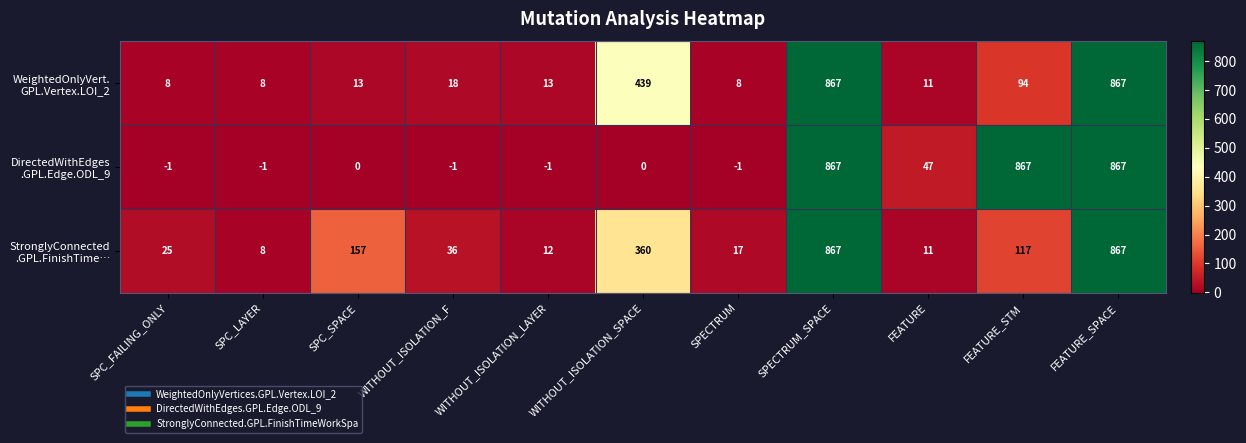

What is the total value across all series at FEATURE_SPACE?

2601